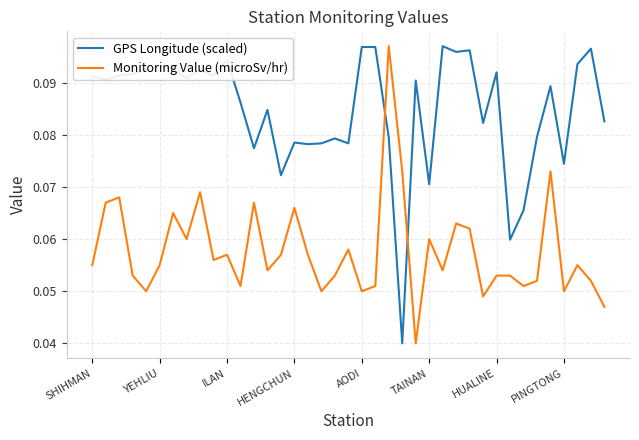

Rank the series by their average value, from highest to lowest.

GPS Longitude (scaled), Monitoring Value (microSv/hr)